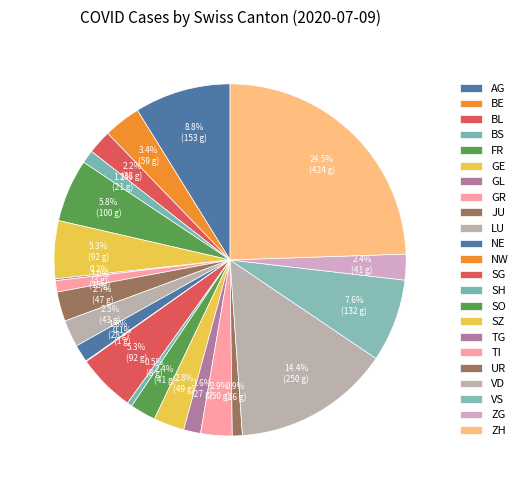

To the nearest percent, what is the average slice percentage?

4%